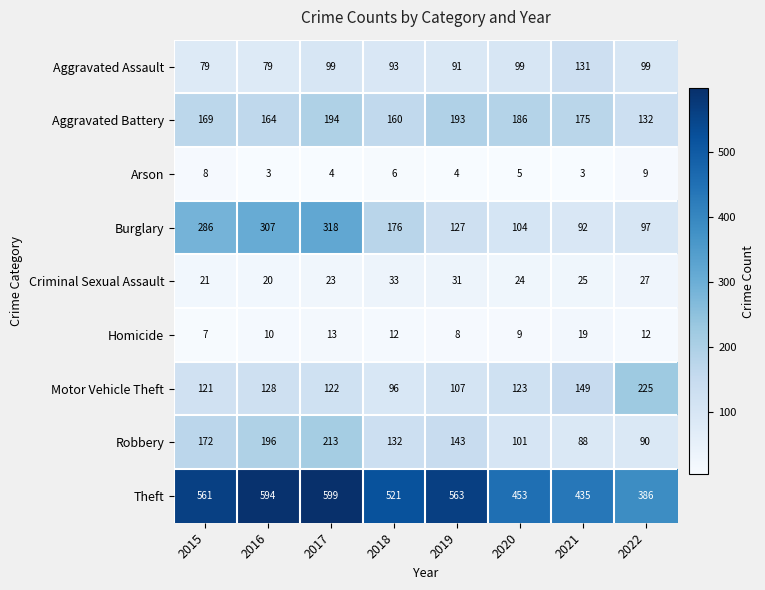

At which category does the chart reach its peak across all series?

2017